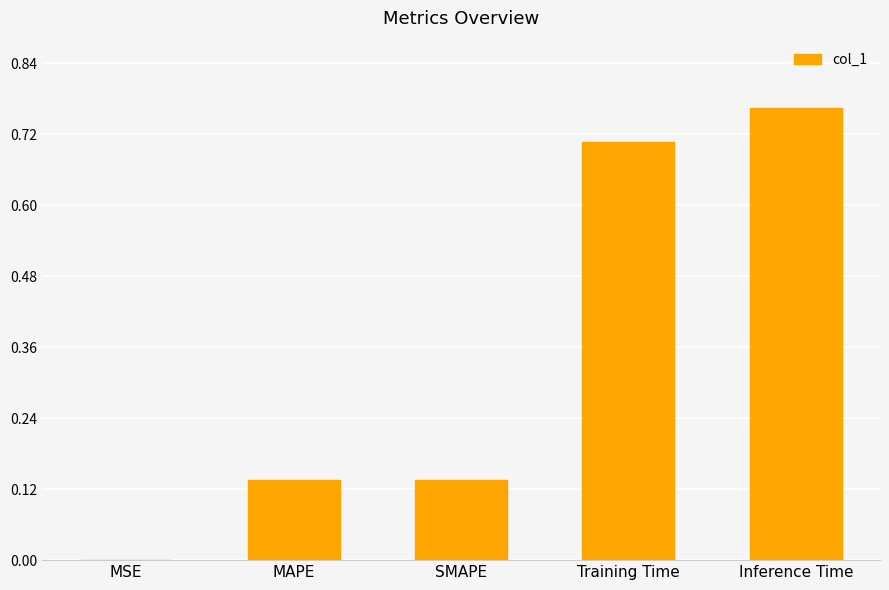

True or false: the data shows 1.1 at Inference Time.

False